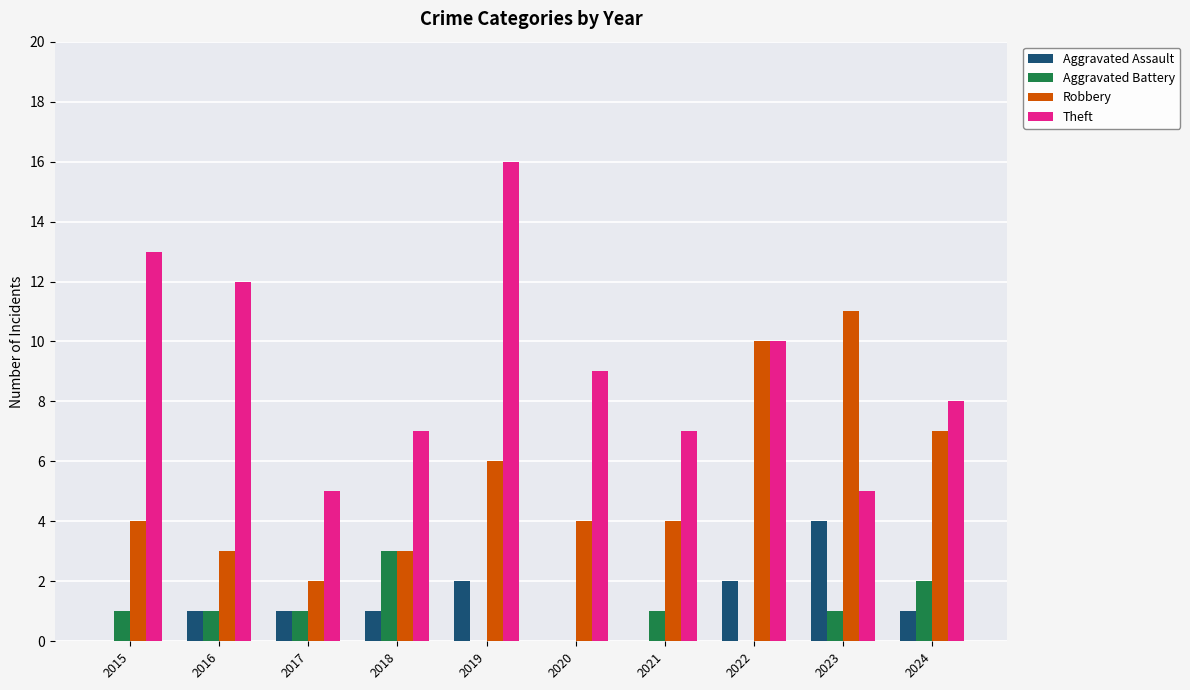

What is the sum of the Aggravated Battery values at 2017 and 2024?

3